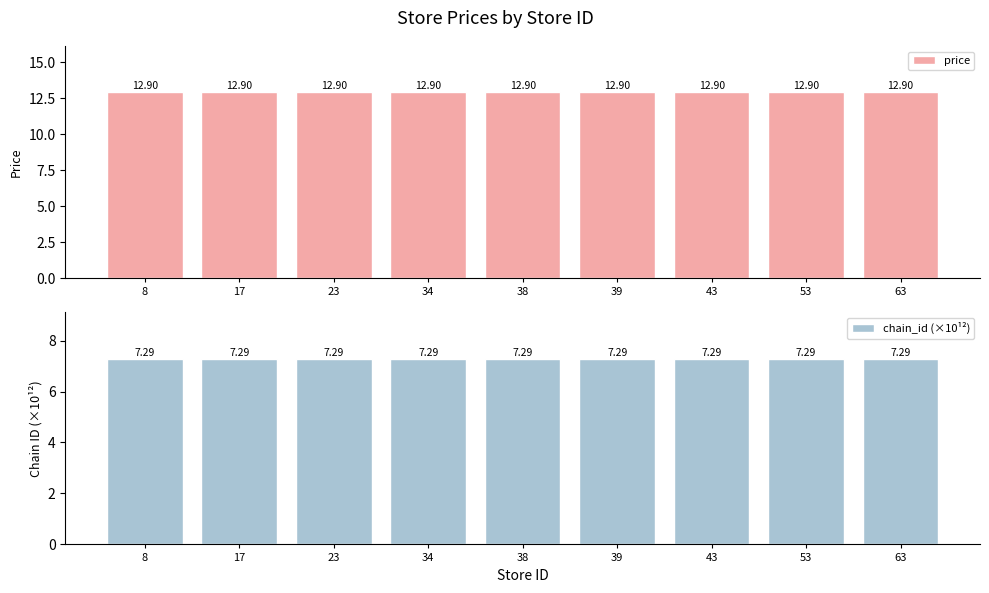

Reading right to left, transcribe all the data shown in this chart.

price: 12.9	12.9	12.9	12.9	12.9	12.9	12.9	12.9	12.9
chain_id (×10¹²): 7.3	7.3	7.3	7.3	7.3	7.3	7.3	7.3	7.3